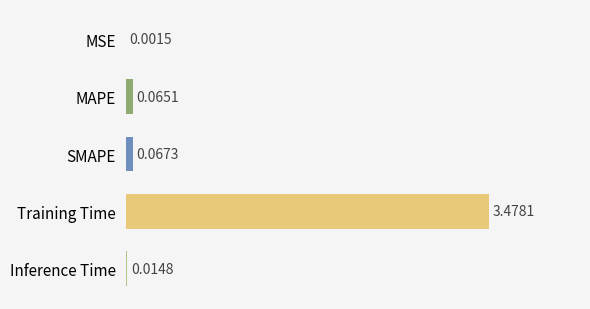

Which label corresponds to the largest value in the chart?

Training Time